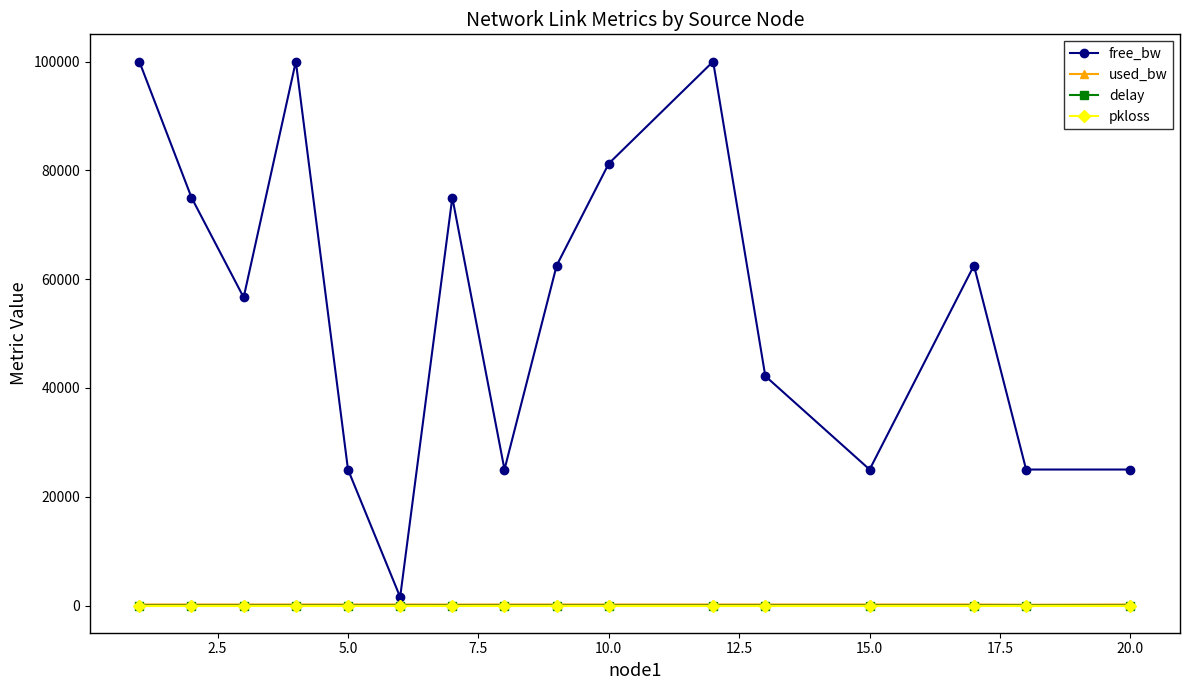

Which series has the widest spread of values?

free_bw